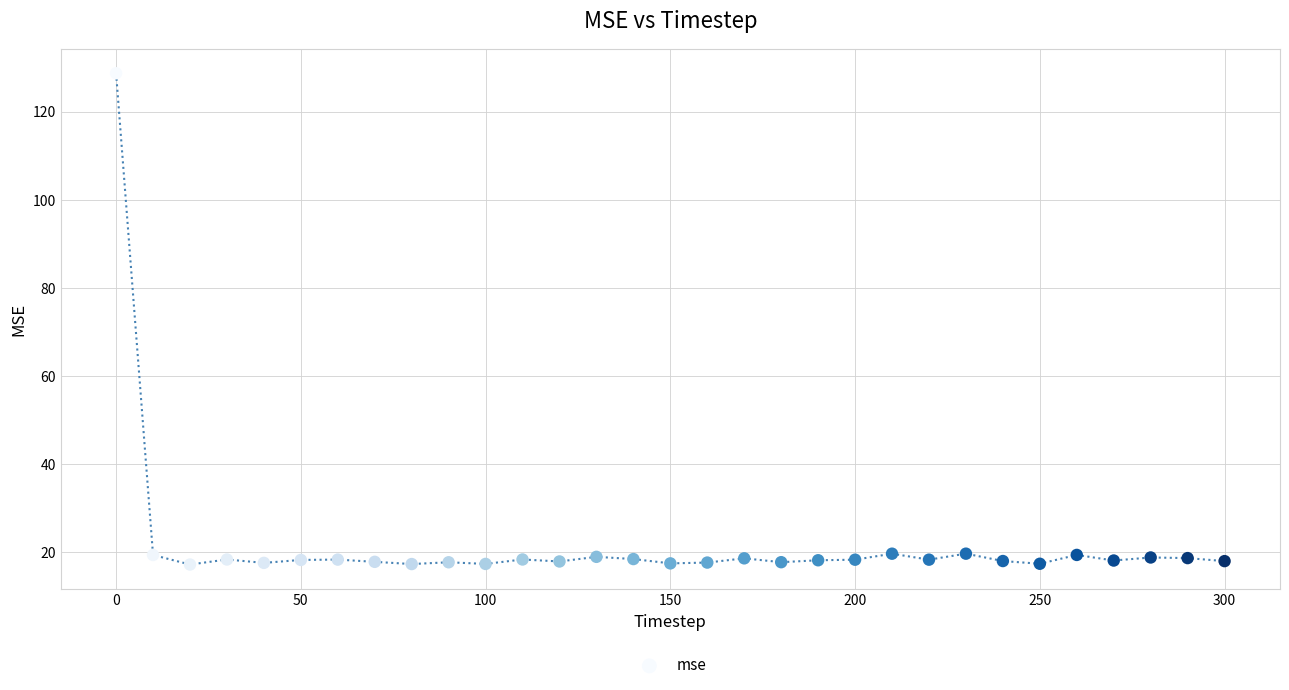

What is the range of Y values (max minus min)?

111.5